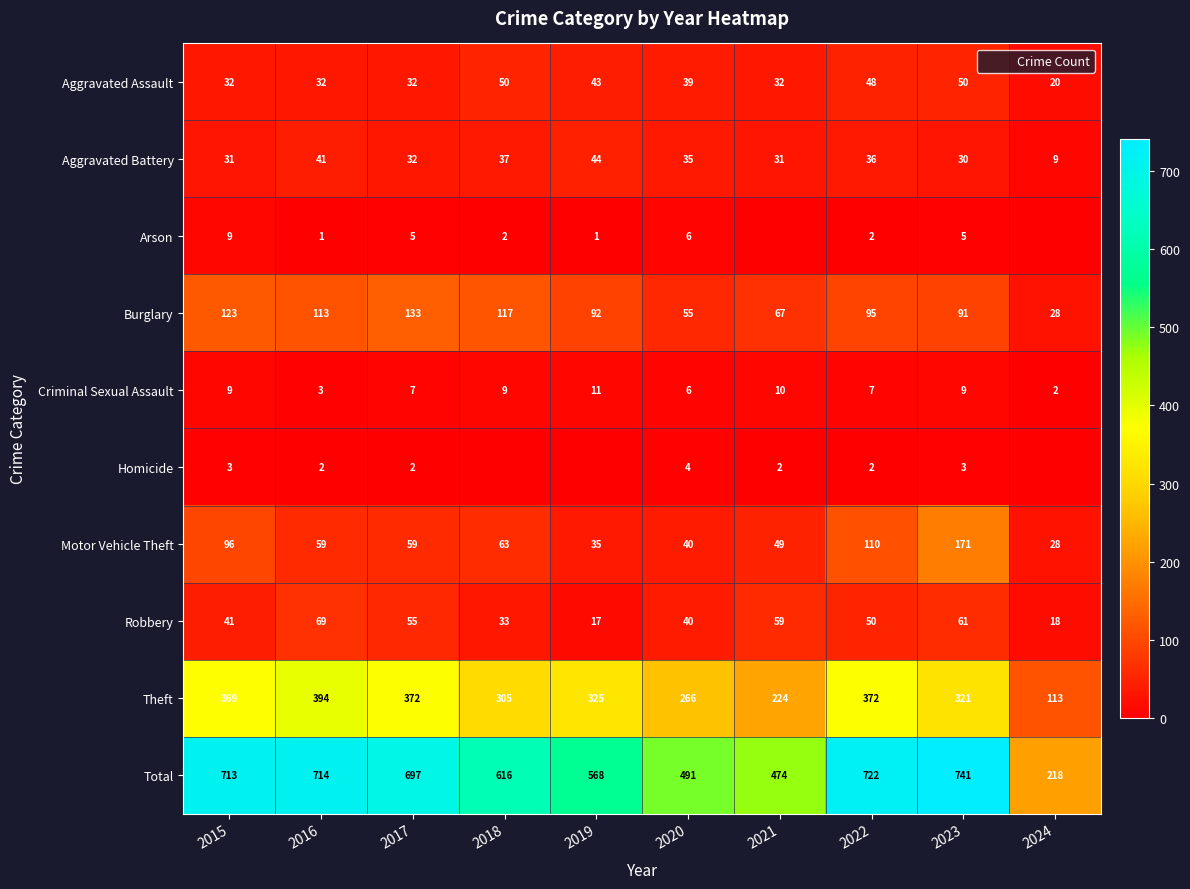

What is the difference between the Burglary values at 2024 and 2022?

67